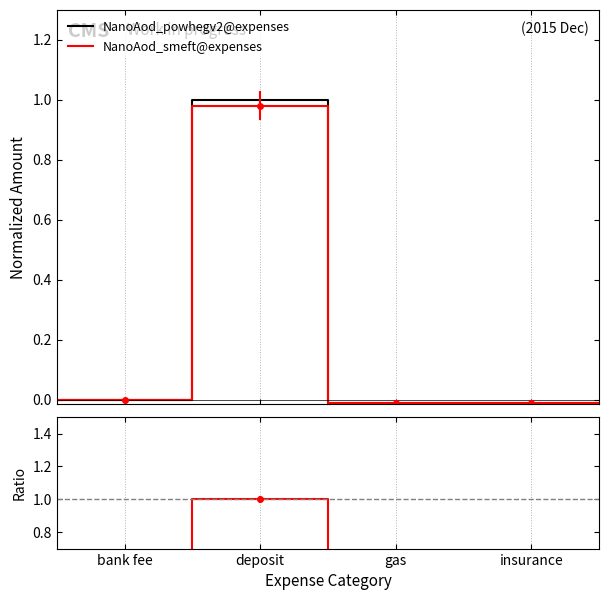

Where does the NanoAod_powhegv2@expenses series first go above 0?

deposit